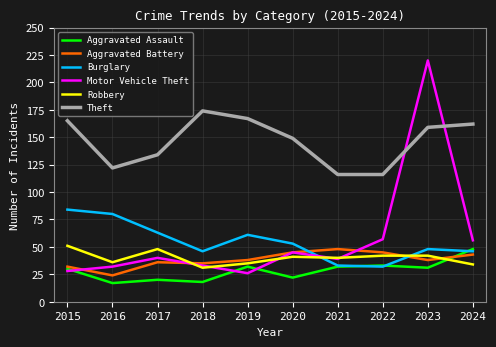

What value does the Theft series have at 2018?

174